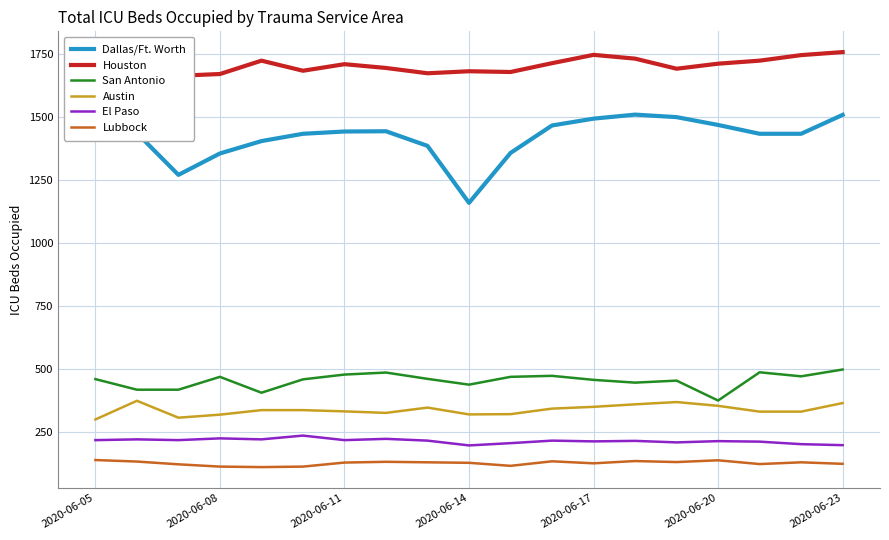

Is the value of Austin at 2020-06-23 greater than the value of San Antonio at 2020-06-05?

No